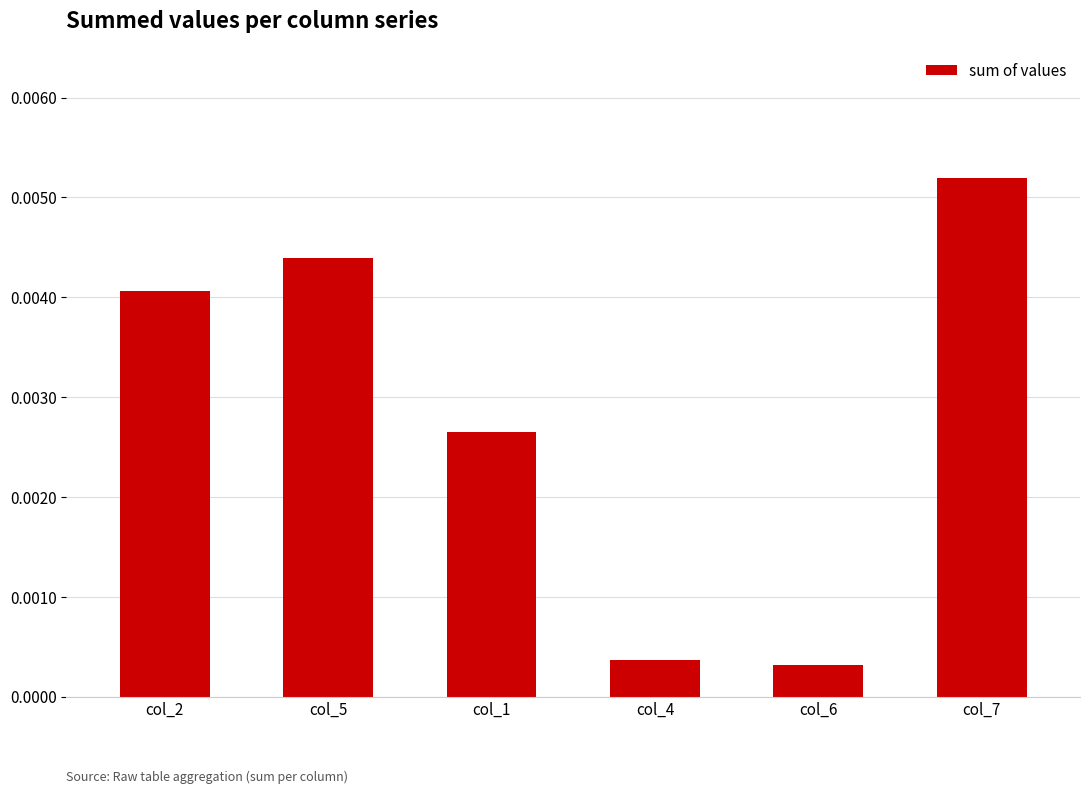

What position from the left is col_1?

3